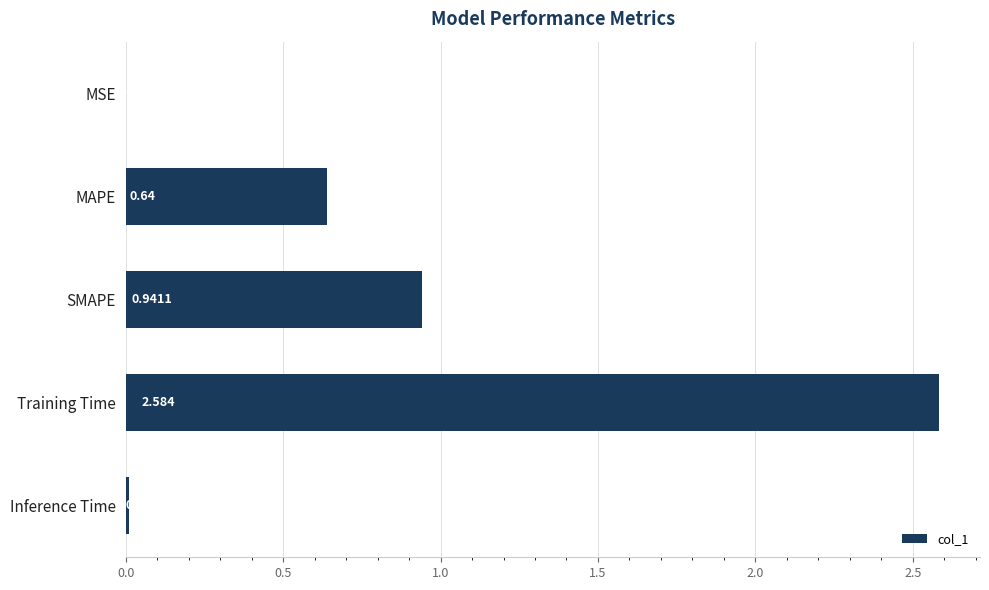

Which label corresponds to the largest value in the chart?

Training Time